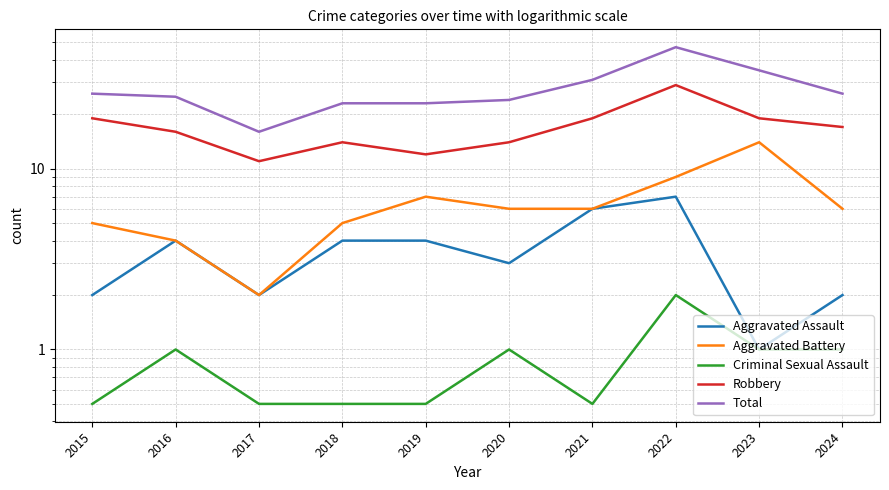

What is the value of the Aggravated Battery point at the 7th from the left?

6.0